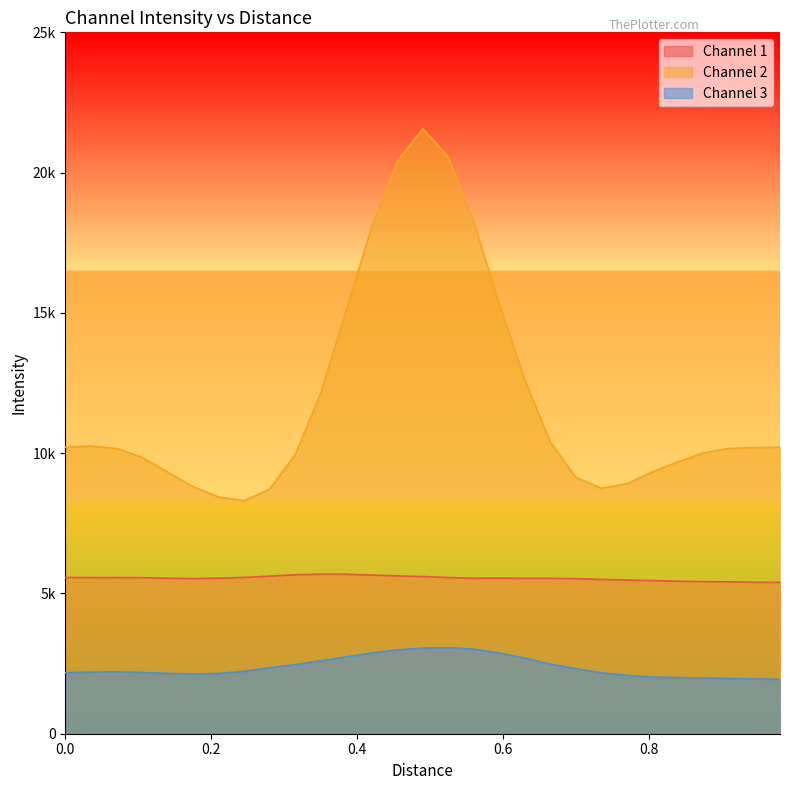

True or false: Channel 1 and Channel 2 intersect in this chart.

False